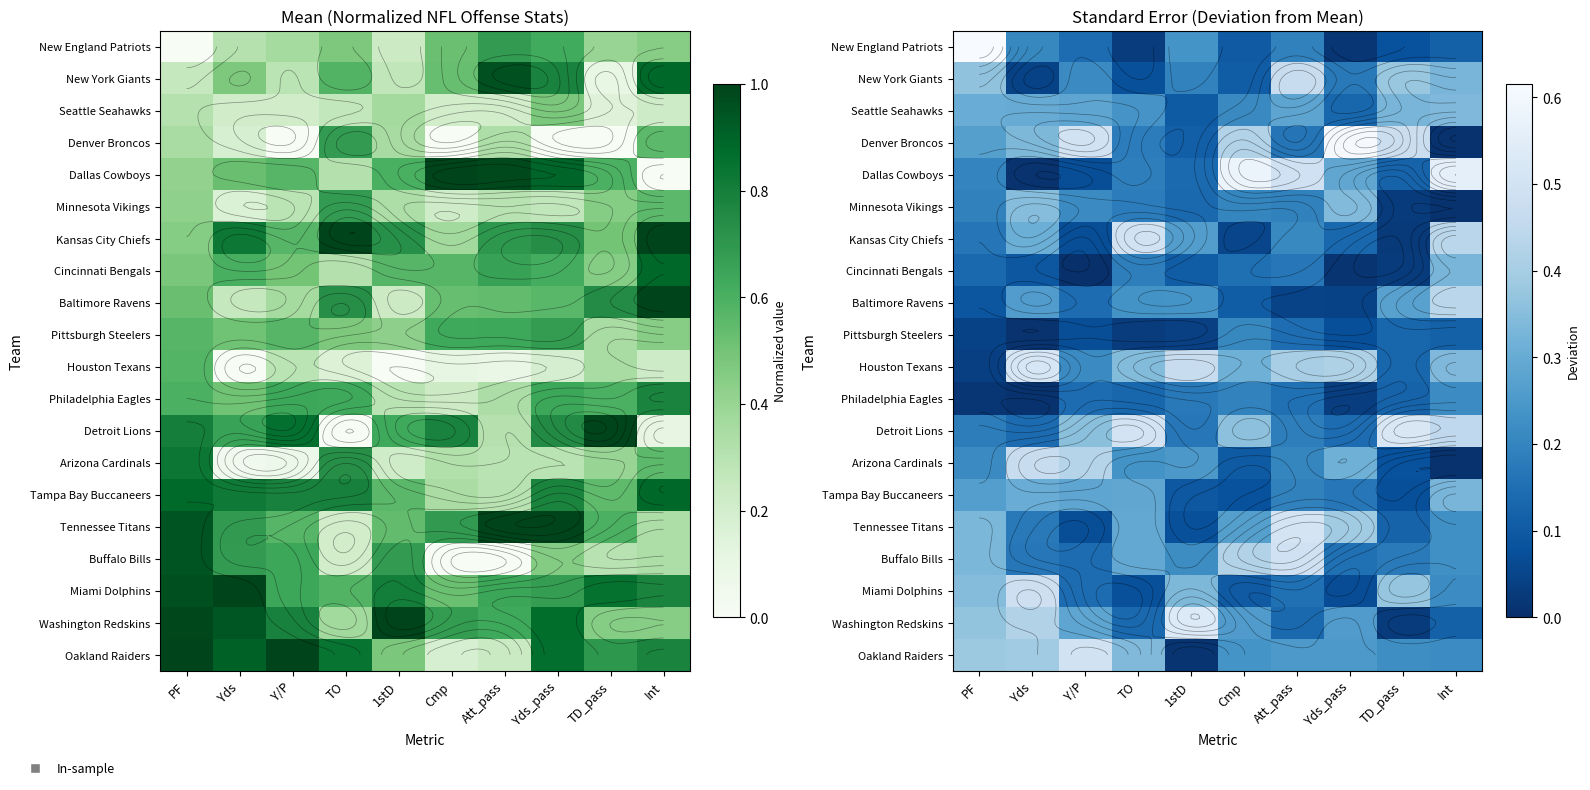

How many Buffalo Bills values are between 0 and 1?

10